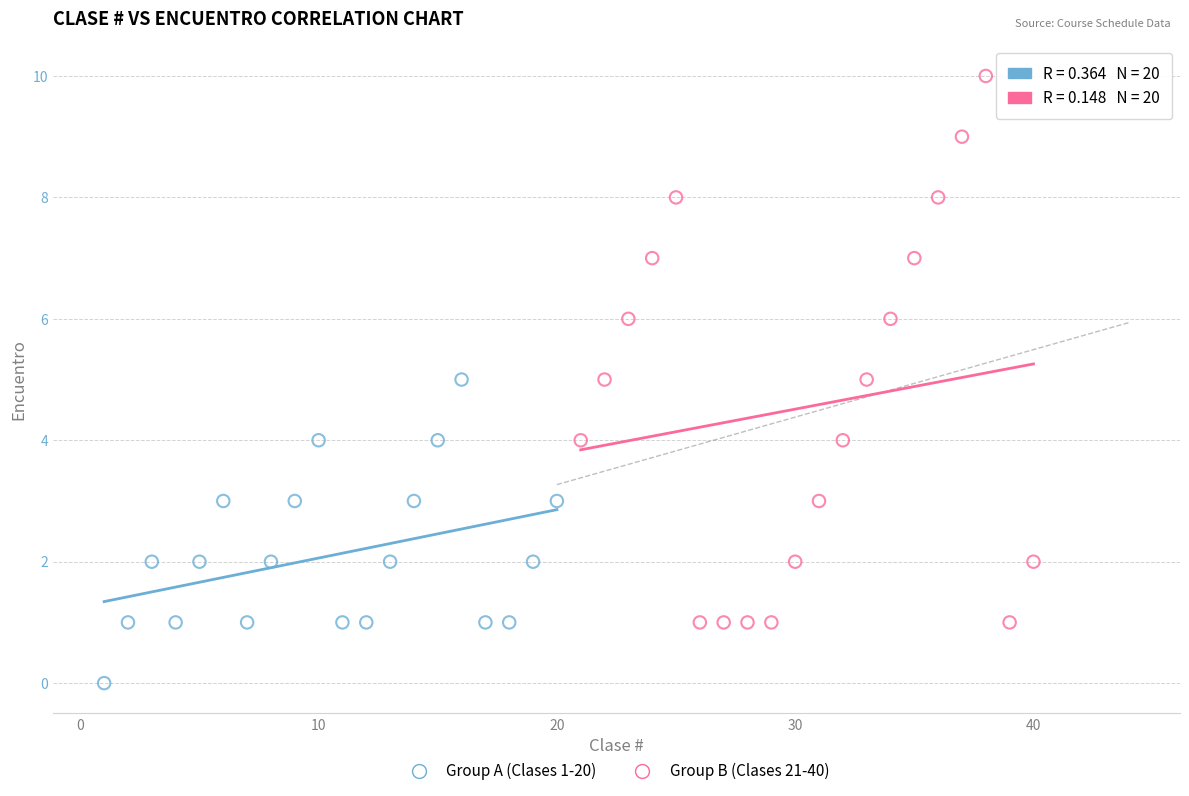

Which series has the largest Y range (max minus min)?

Group B (Clases 21-40)